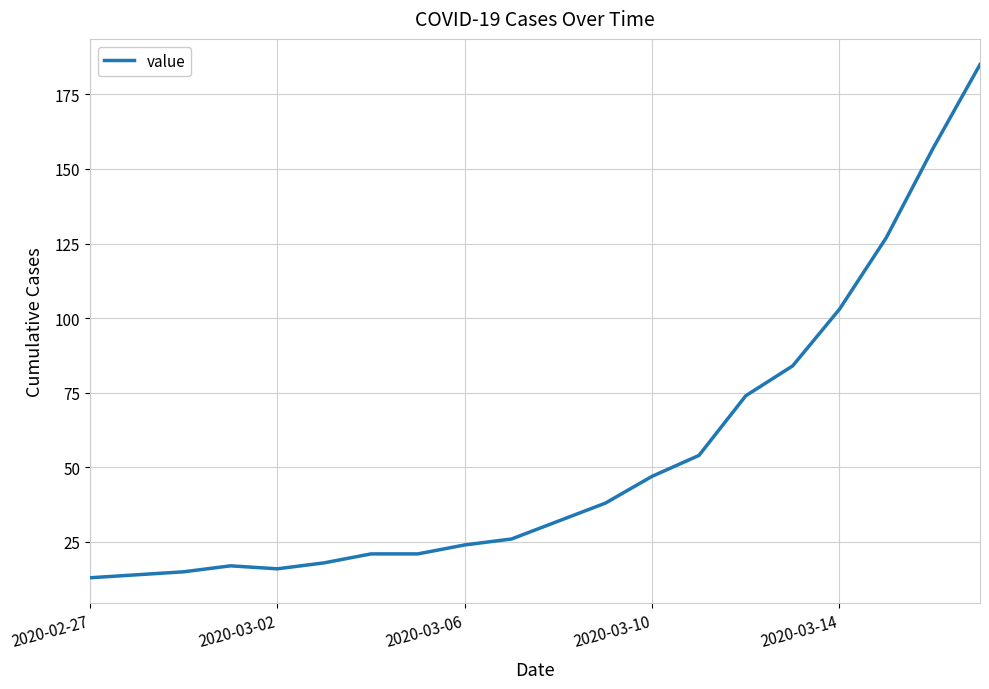

What is the minimum value shown in the chart?

13